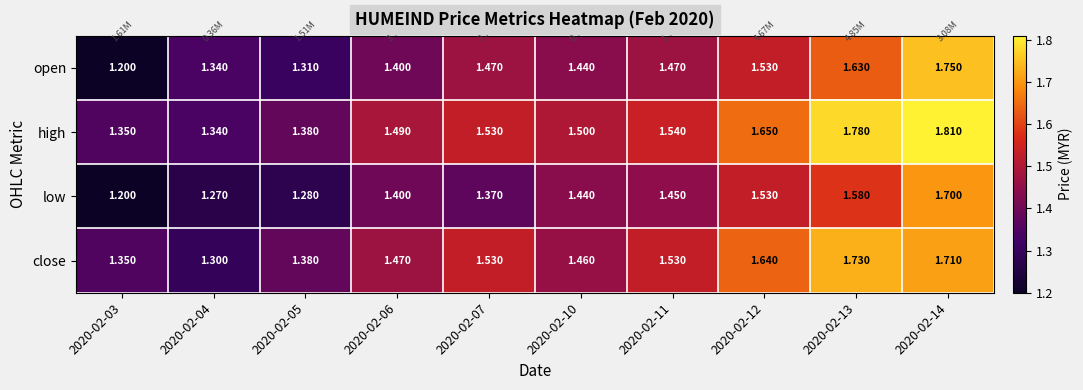

List the series in order of their peak value, highest first.

high, open, close, low